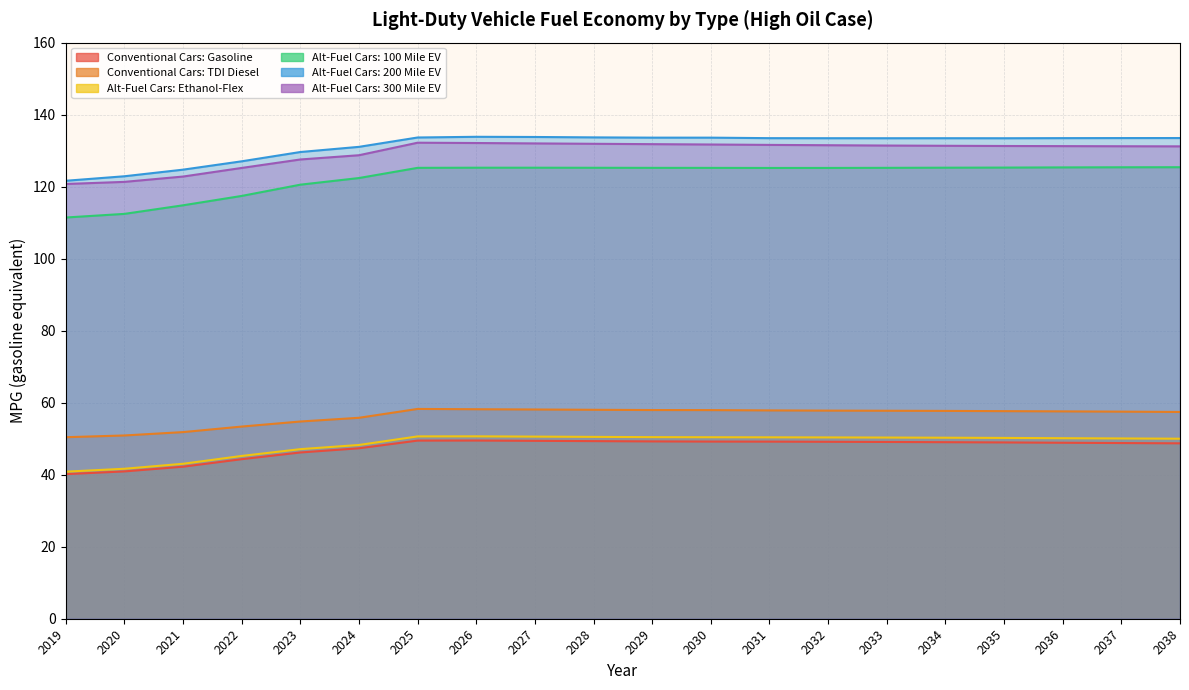

Is it true that Conventional Cars: TDI Diesel equals 28.7 at 2038?

False